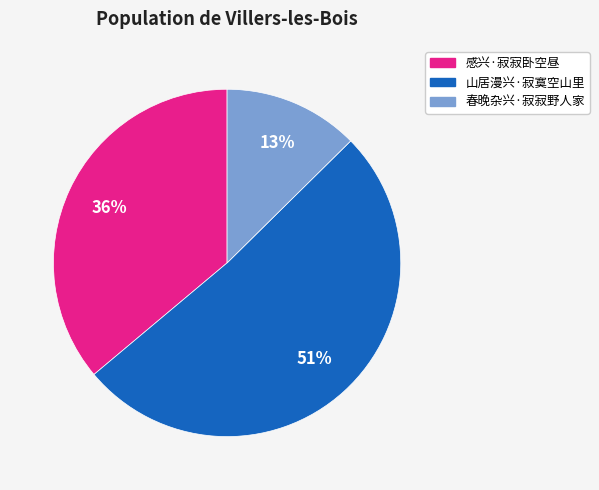

Rank the categories by value from lowest to highest.

春晚杂兴·寂寂野人家, 感兴·寂寂卧空昼, 山居漫兴·寂寞空山里